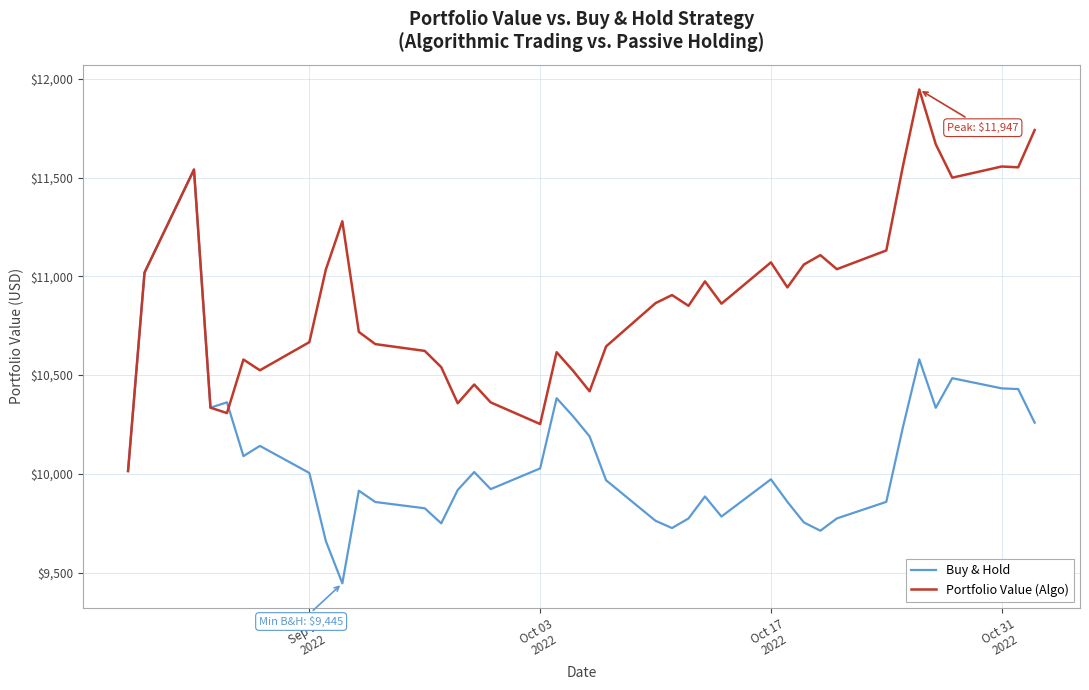

True or false: Buy & Hold and Portfolio Value (Algo) intersect in this chart.

True